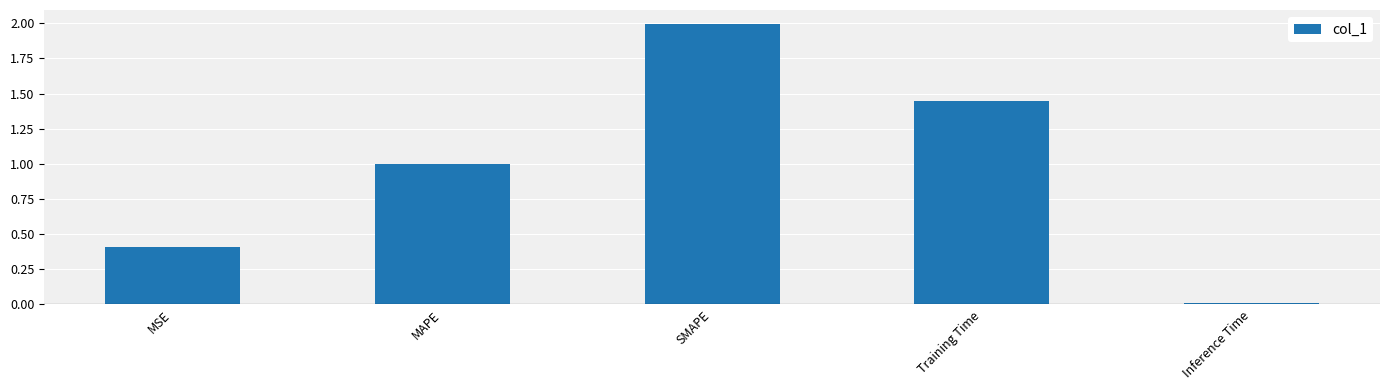

List the labels in order of value, smallest first.

Inference Time, MSE, MAPE, Training Time, SMAPE